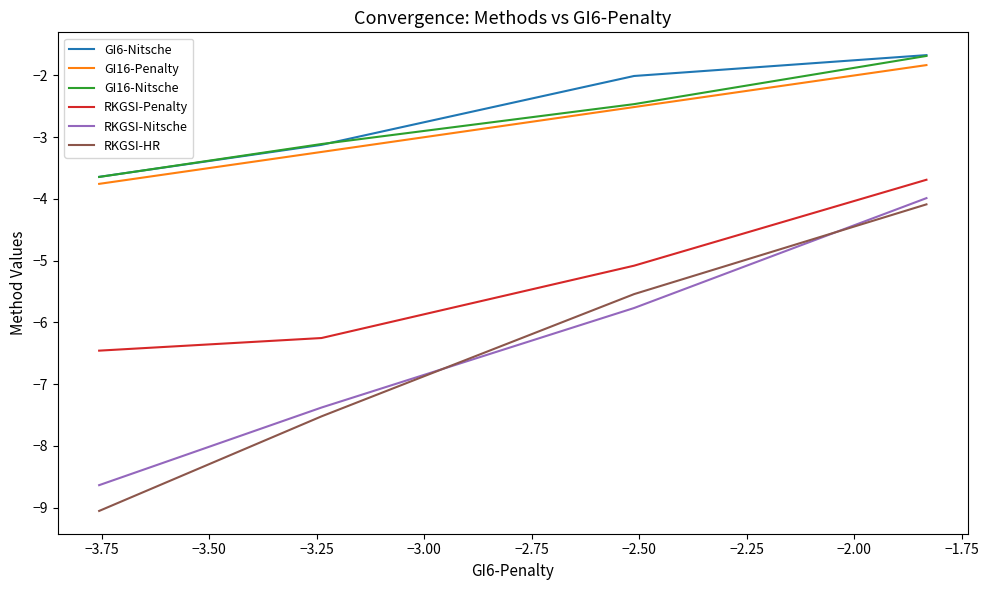

What are all the series names shown in the legend?

GI6-Nitsche, GI16-Penalty, GI16-Nitsche, RKGSI-Penalty, RKGSI-Nitsche, RKGSI-HR